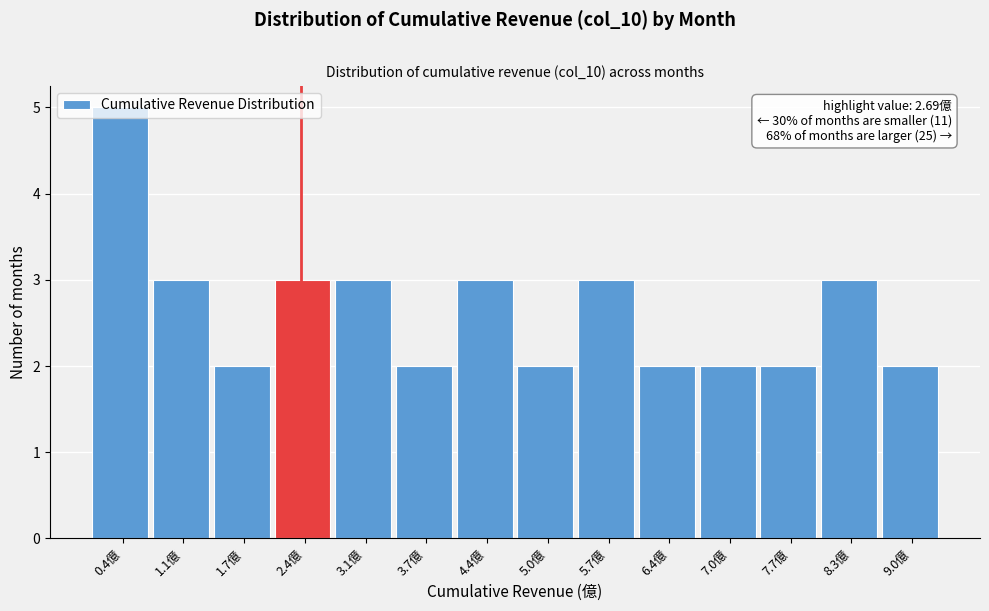

What is the sum of all values?

37